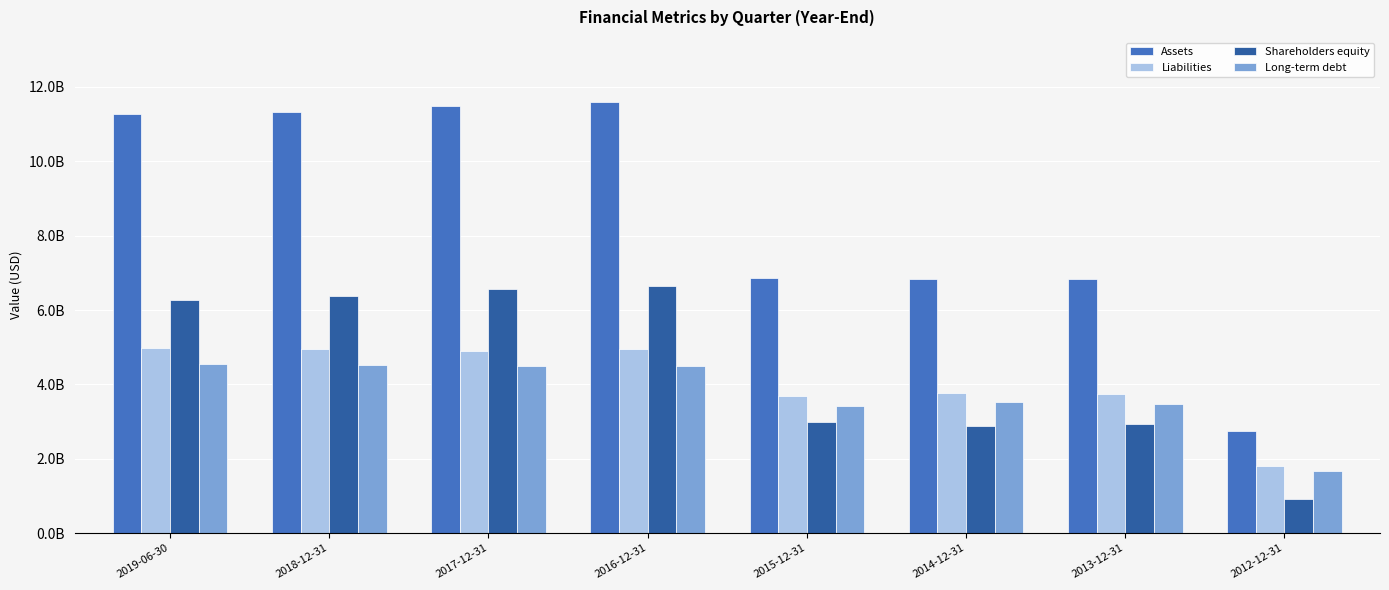

Reading left to right, extract all data points from this chart.

Assets: 2019-06-30=11274830000	2018-12-31=11323781000	2017-12-31=11491919000	2016-12-31=11604491000	2015-12-31=6847781000	2014-12-31=6831028000	2013-12-31=6841925000	2012-12-31=2751068000
Liabilities: 2019-06-30=4990201000	2018-12-31=4942197000	2017-12-31=4907636000	2016-12-31=4952317000	2015-12-31=3681708000	2014-12-31=3773306000	2013-12-31=3728388000	2012-12-31=1801245000
Shareholders equity: 2019-06-30=6266870000	2018-12-31=6369864000	2017-12-31=6571569000	2016-12-31=6639795000	2015-12-31=2992097000	2014-12-31=2890524000	2013-12-31=2946811000	2012-12-31=914052000
Long-term debt: 2019-06-30=4539989000	2018-12-31=4528328000	2017-12-31=4502057000	2016-12-31=4499712000	2015-12-31=3427568000	2014-12-31=3524515000	2013-12-31=3472718000	2012-12-31=1673848000